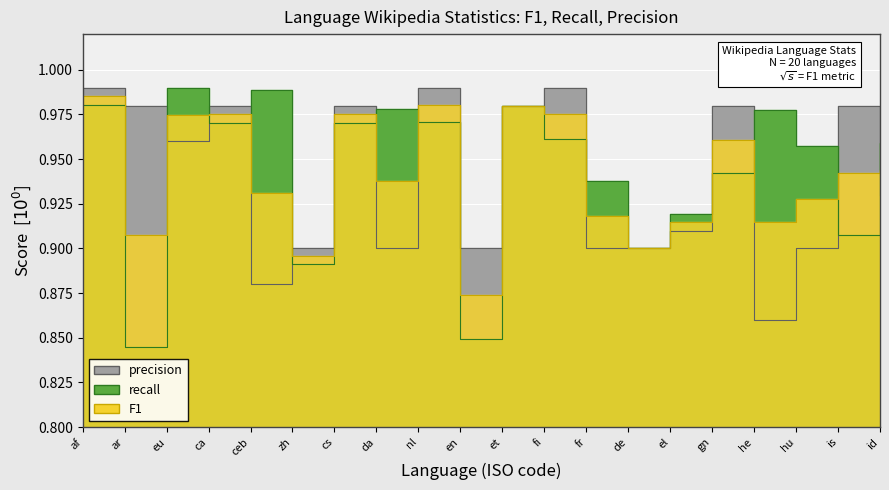

Between et and cs, which is larger?

et